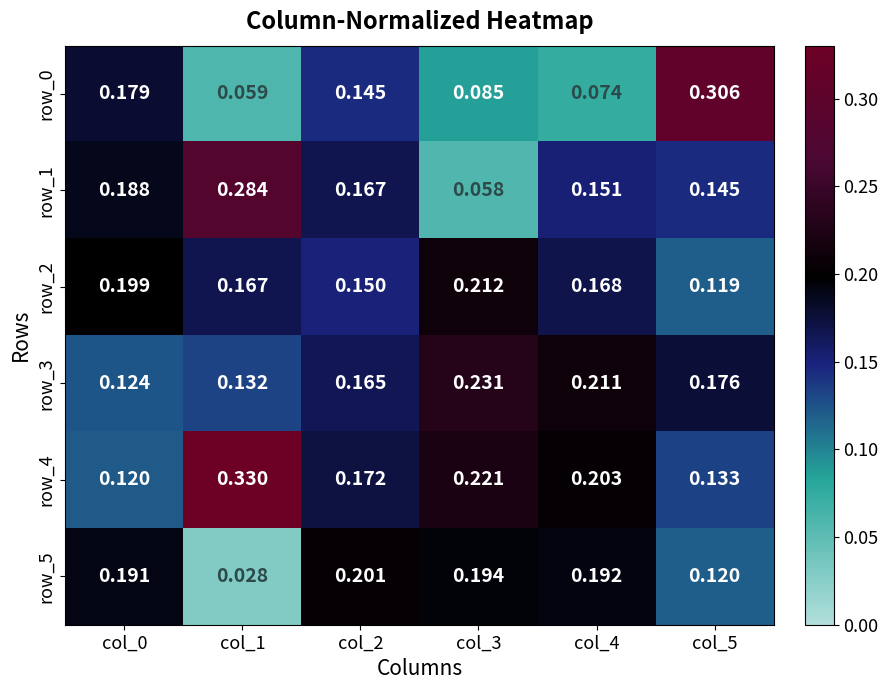

How many distinct data groups are displayed?

6